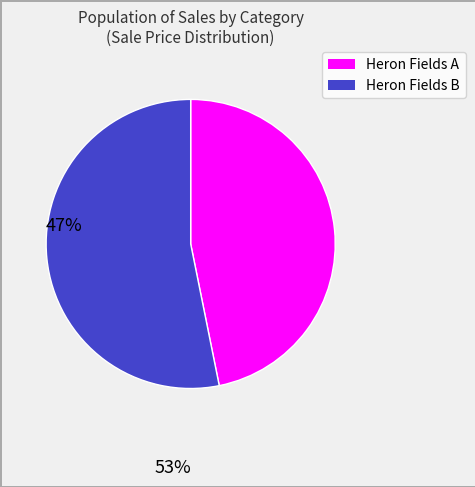

What is the smallest slice in the pie chart?

Heron Fields A